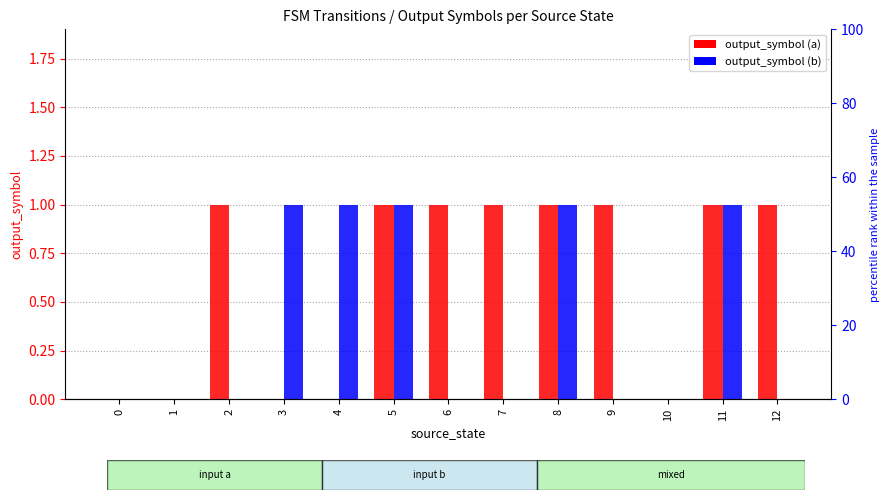

Reading right to left, transcribe all the data shown in this chart.

output_symbol (a): 12=1	11=1	10=0	9=1	8=1	7=1	6=1	5=1	4=0	3=0	2=1	1=0	0=0
output_symbol (b): 12=0	11=1	10=0	9=0	8=1	7=0	6=0	5=1	4=1	3=1	2=0	1=0	0=0